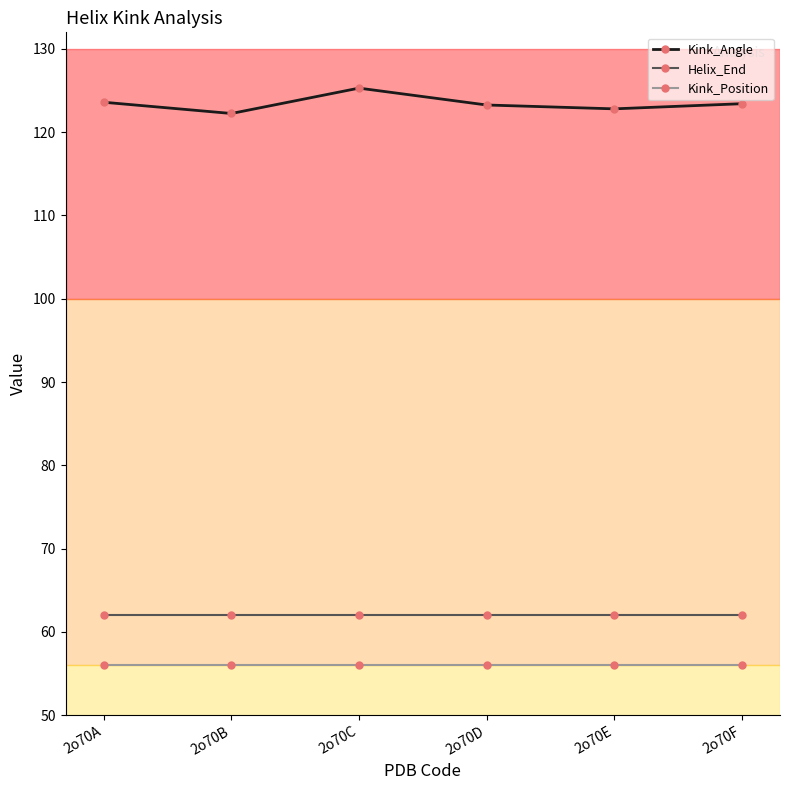

What is the maximum value for Kink_Position?

56.0